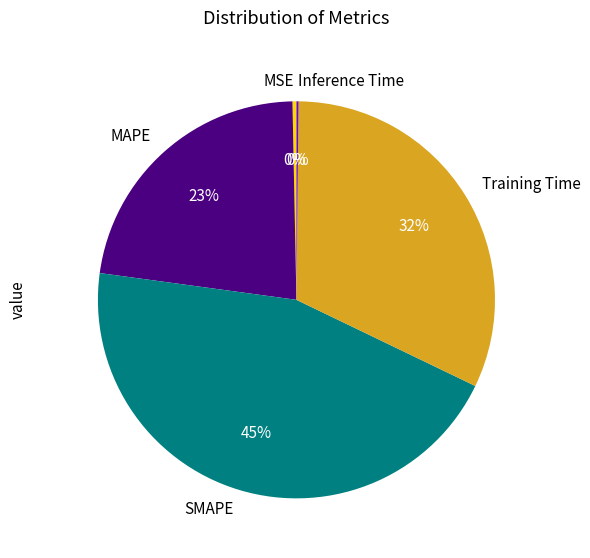

Does MAPE represent more than half of the total?

No